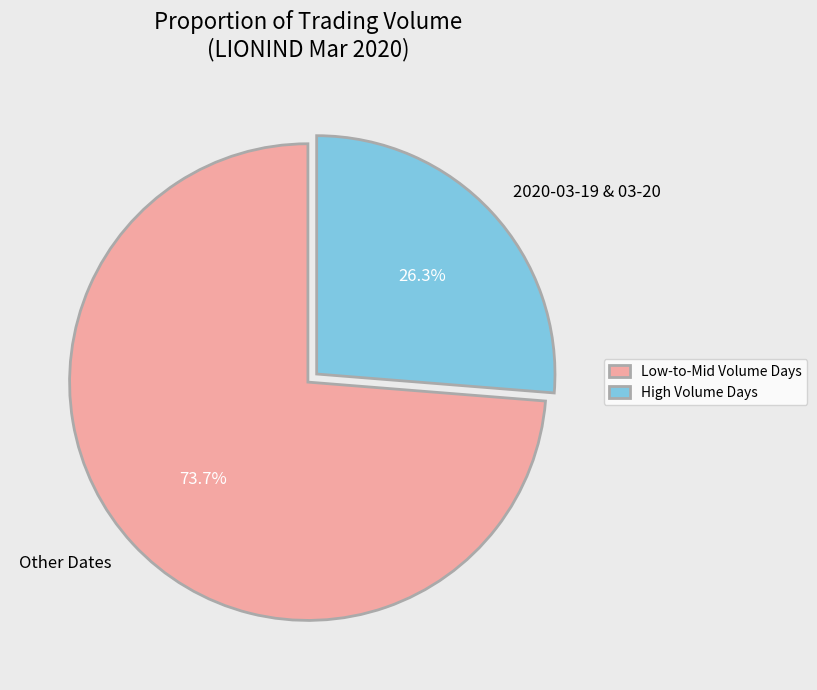

Is there a majority slice in this chart?

Yes